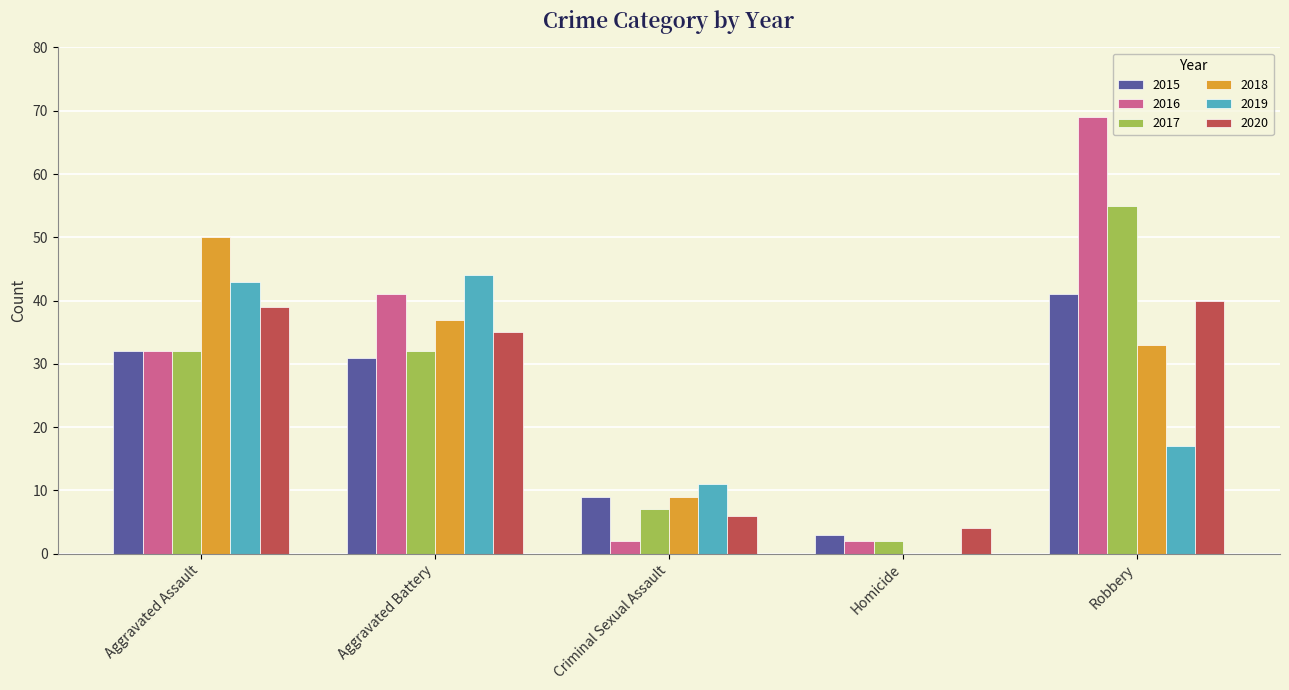

What is the maximum value shown in the chart?

69